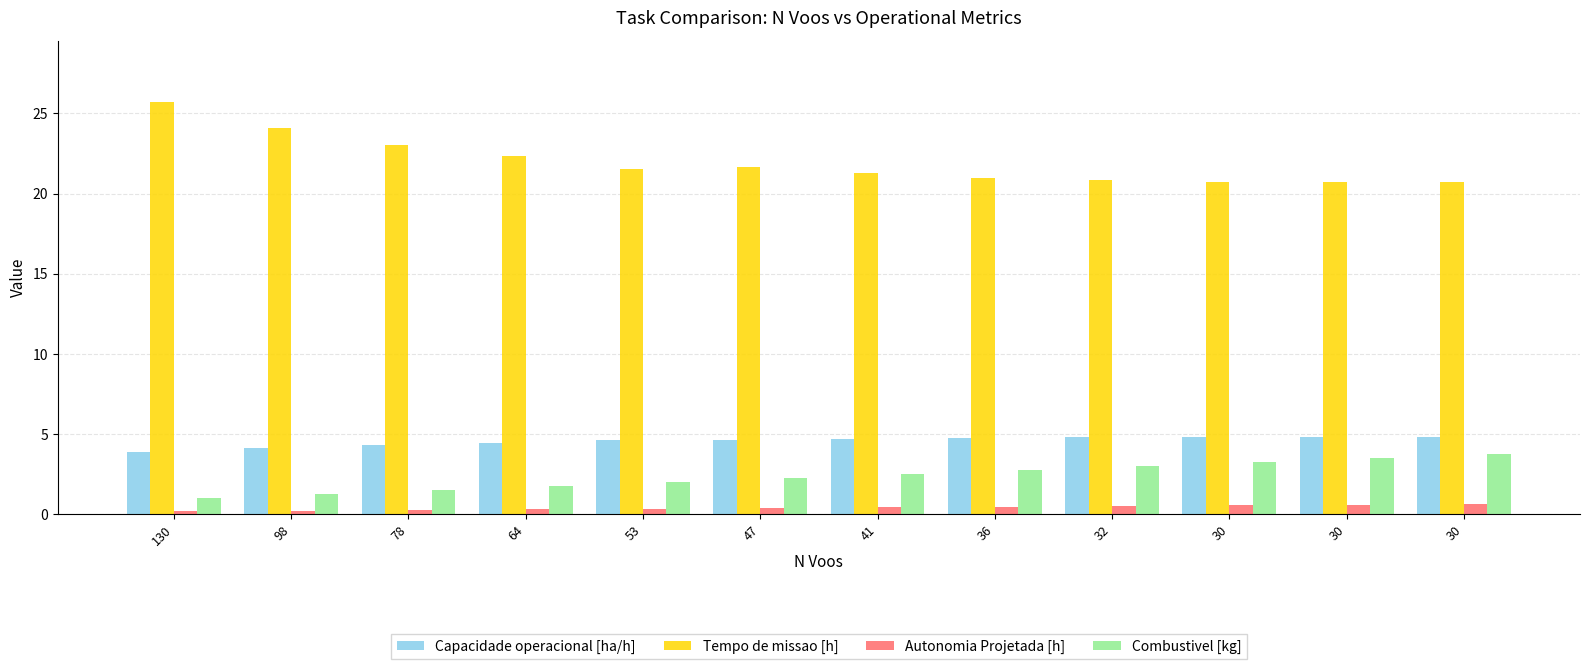

Reading left to right, extract all data points from this chart.

Capacidade operacional [ha/h]: 3.9	4.2	4.3	4.5	4.6	4.6	4.7	4.8	4.8	4.8	4.8	4.8
Tempo de missao [h]: 25.7	24.1	23.1	22.4	21.6	21.6	21.3	21.0	20.8	20.7	20.7	20.8
Autonomia Projetada [h]: 0.2	0.2	0.3	0.3	0.3	0.4	0.4	0.5	0.5	0.6	0.6	0.7
Combustivel [kg]: 1.0	1.2	1.5	1.8	2.0	2.2	2.5	2.8	3.0	3.2	3.5	3.8